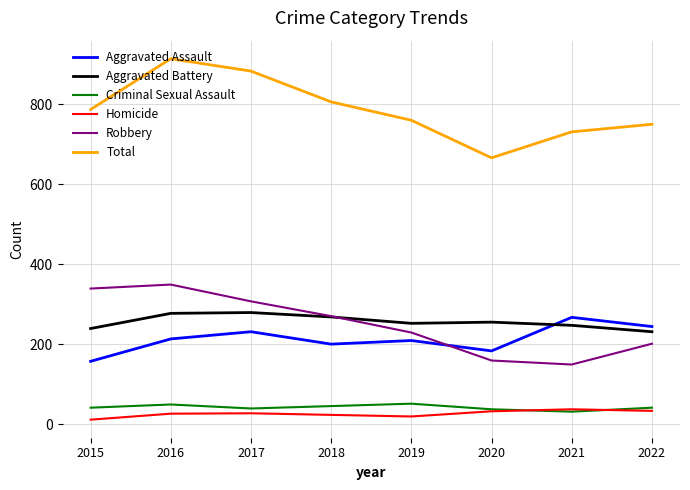

Which series has the largest total across all categories?

Total